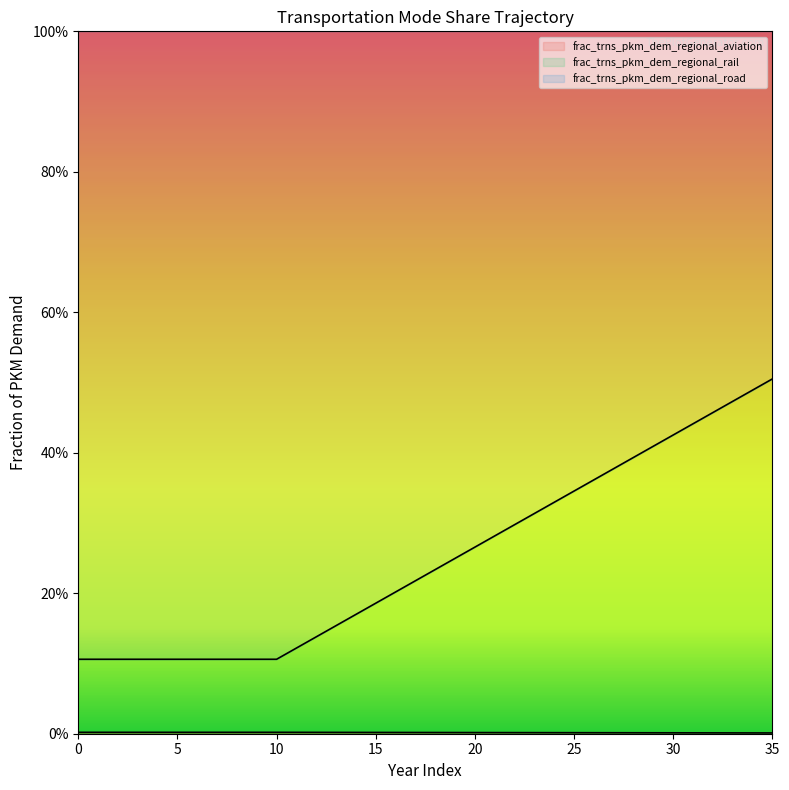

The frac_trns_pkm_dem_regional_aviation series shows 0.0 at 32. True or false?

True